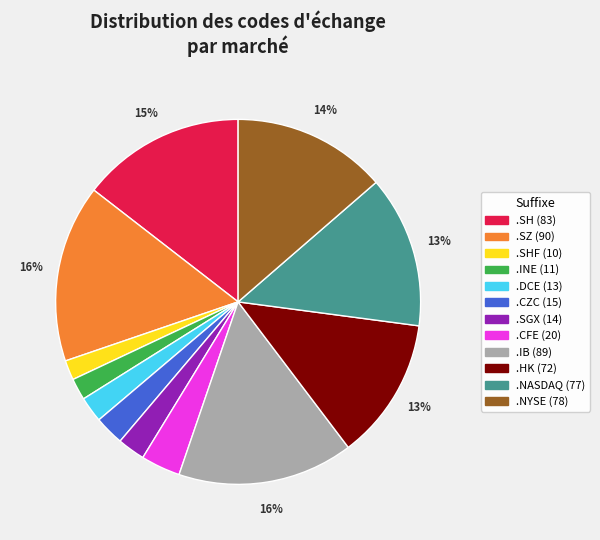

To the nearest percent, what is the difference between the largest and smallest slice percentages?

14%